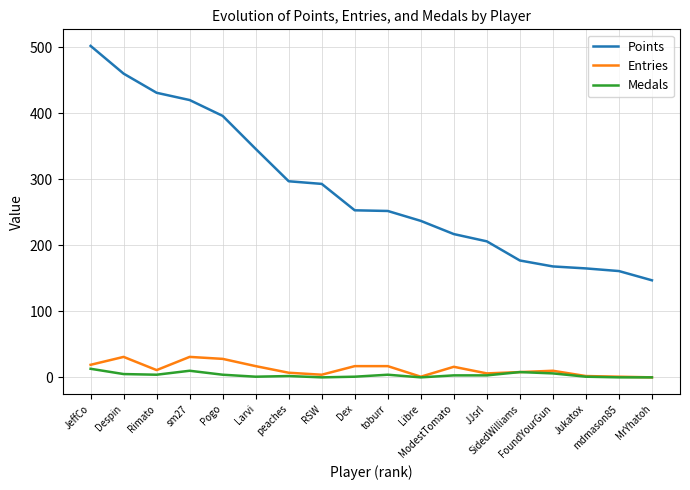

What is the difference between the maximum and minimum values in the Points series?

355